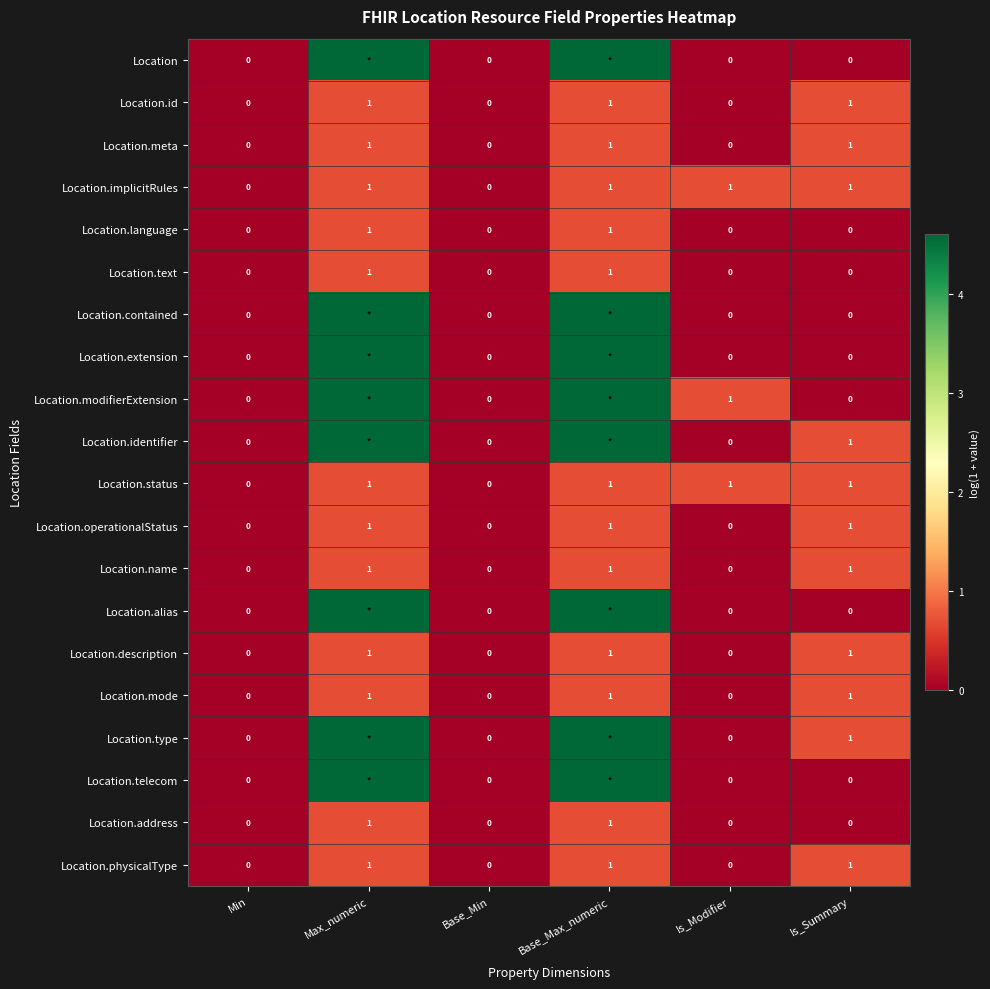

Which series has the largest total across all categories?

Location.modifierExtension